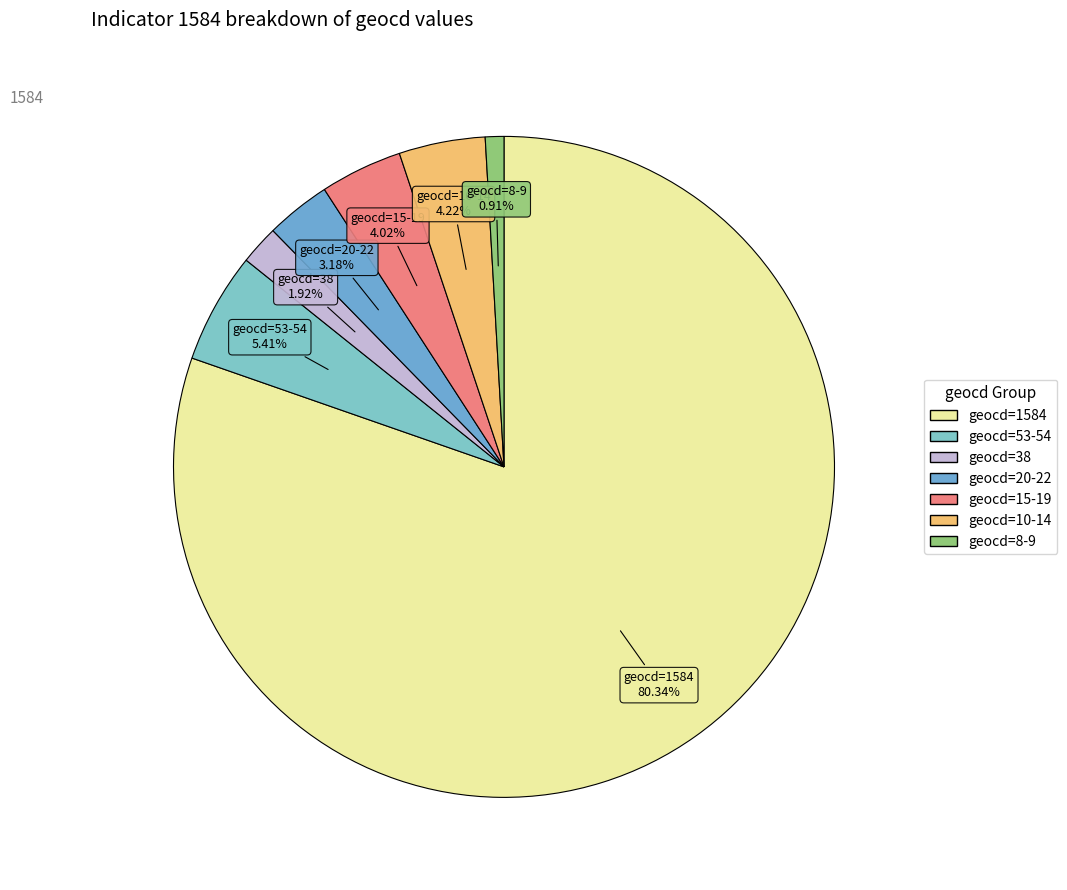

What is the largest slice in the pie chart?

1584